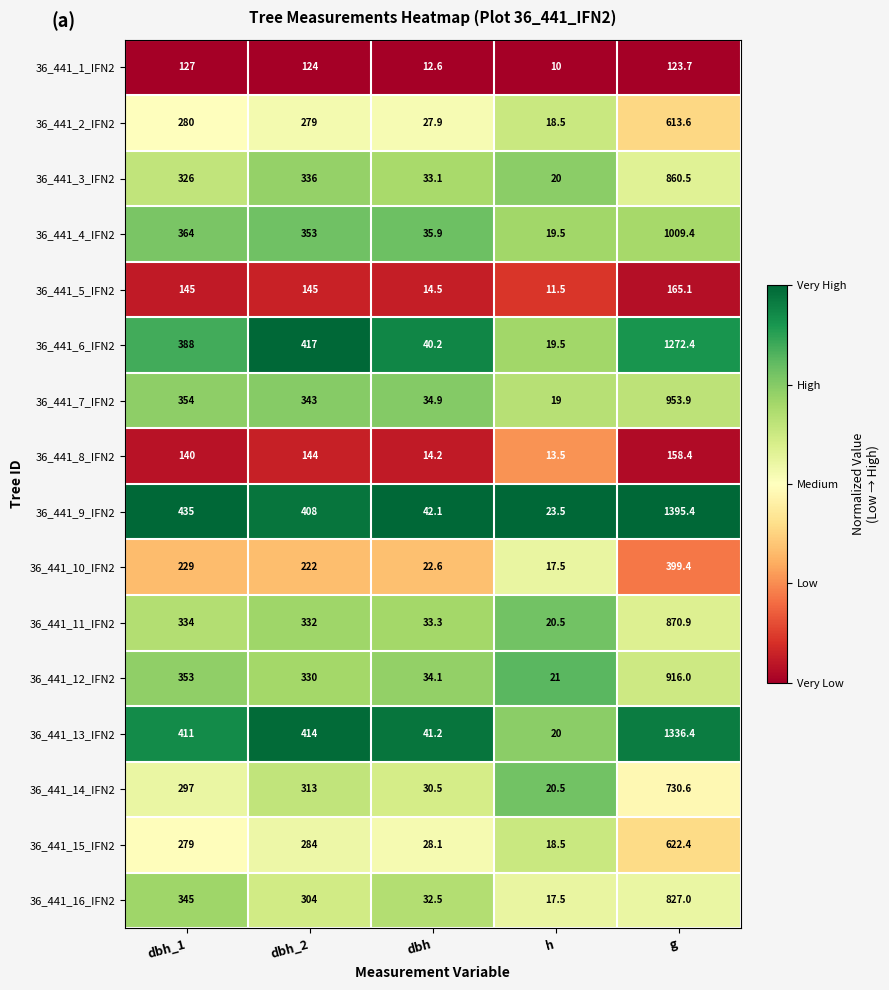

At which category does the chart reach its minimum across all series?

h